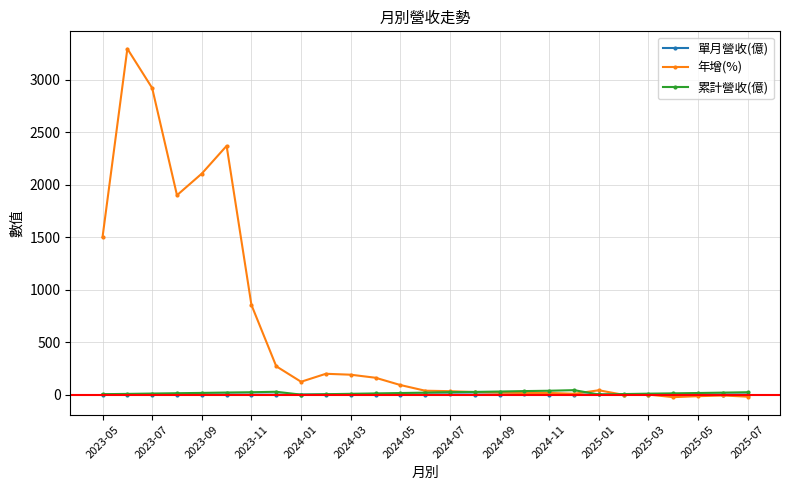

Which series has the widest spread of values?

年增(%)